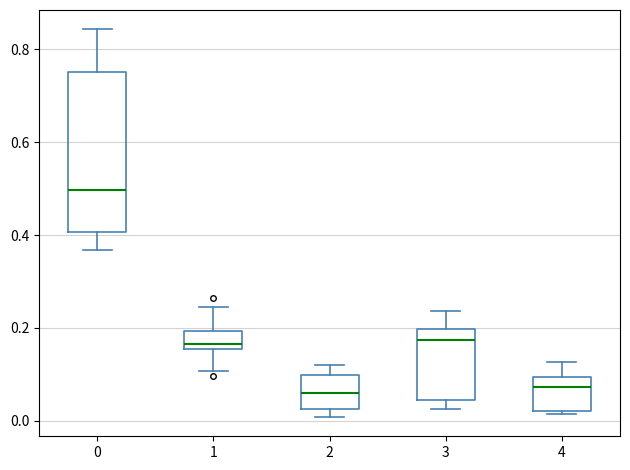

Which box is the tallest, from its lower edge to its upper edge?

0